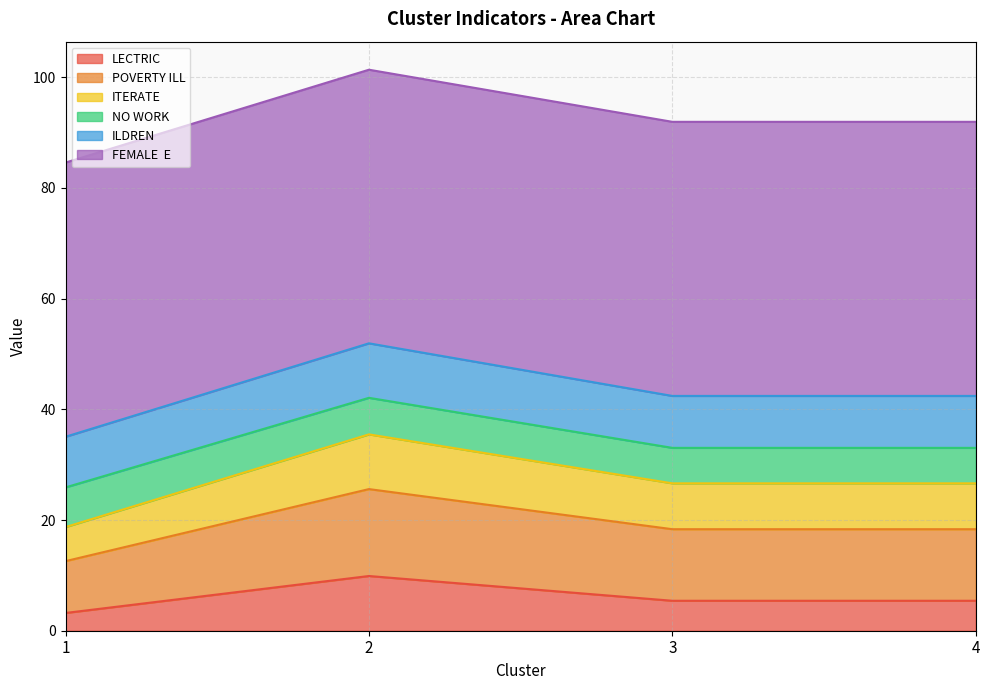

What is the total value across all series at 1?

84.6